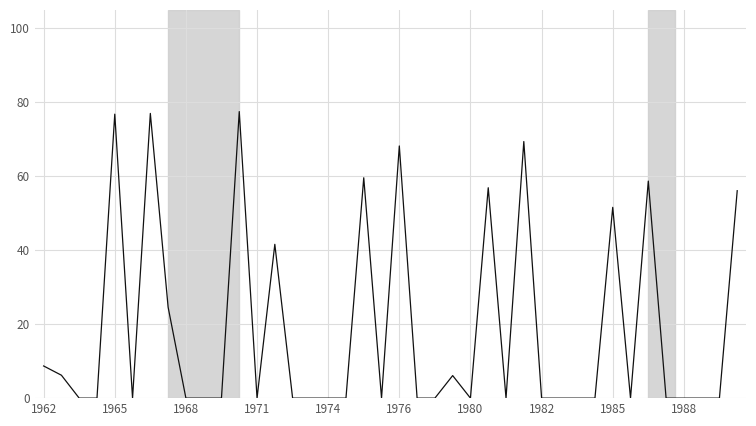

What is the difference between the maximum and minimum values?

77.5